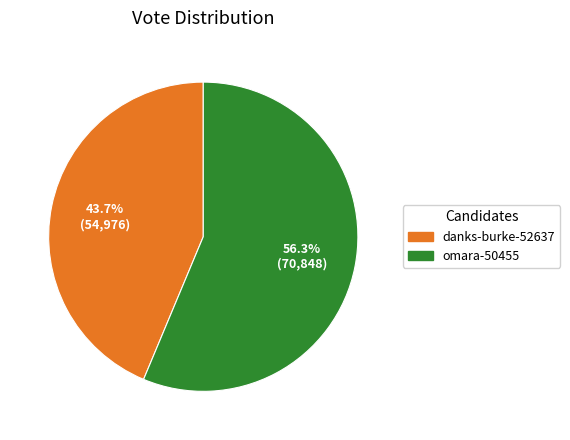

What is the ratio of the value at danks-burke-52637 to the value at omara-50455?

0.8